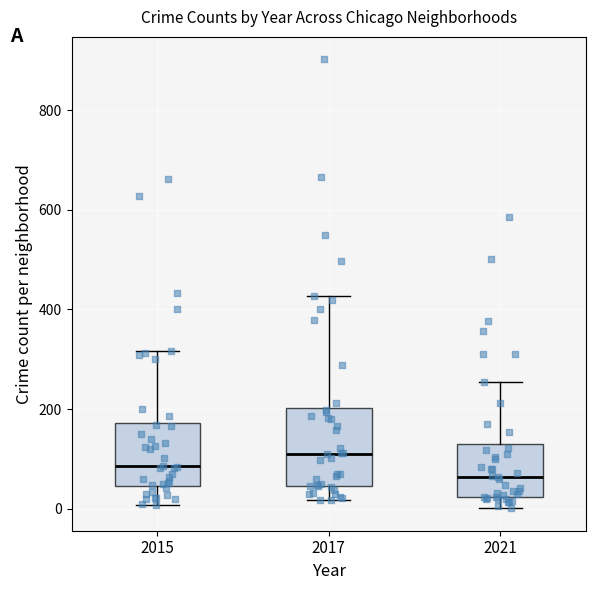

Where is the lower edge of the box at x = 2017 on the y-axis? The values are not printed on the chart, so give them approximately, as read against the axis.

40